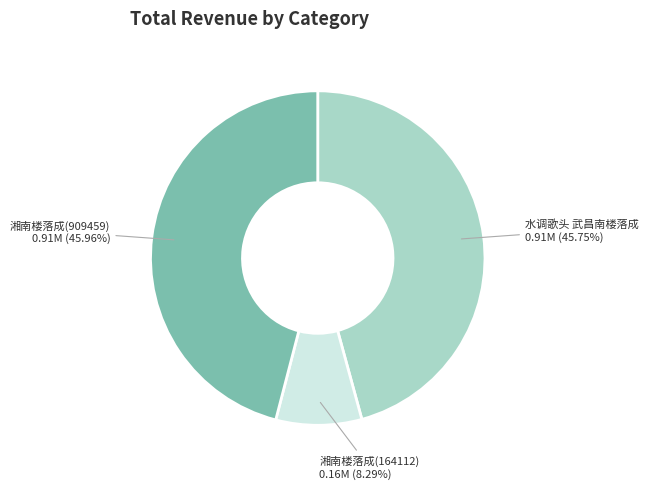

Is there any slice that represents more than half of the pie?

No